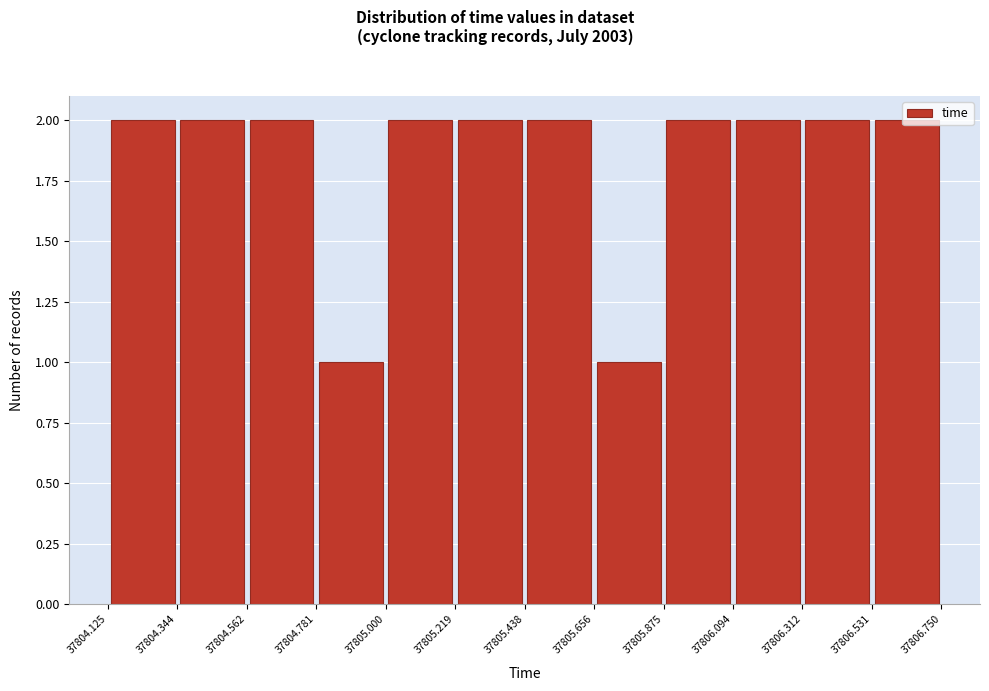

Reading left to right, transcribe this chart: for each bar, give the range it covers on the x-axis and its height. The values are not printed on the chart, so give them approximately, as read against the axis.

37804.125 to 37804.344: 2
37804.344 to 37804.562: 2
37804.562 to 37804.781: 2
37804.781 to 37805.000: 1
37805.000 to 37805.219: 2
37805.219 to 37805.438: 2
37805.438 to 37805.656: 2
37805.656 to 37805.875: 1
37805.875 to 37806.094: 2
37806.094 to 37806.312: 2
37806.312 to 37806.531: 2
37806.531 to 37806.750: 2